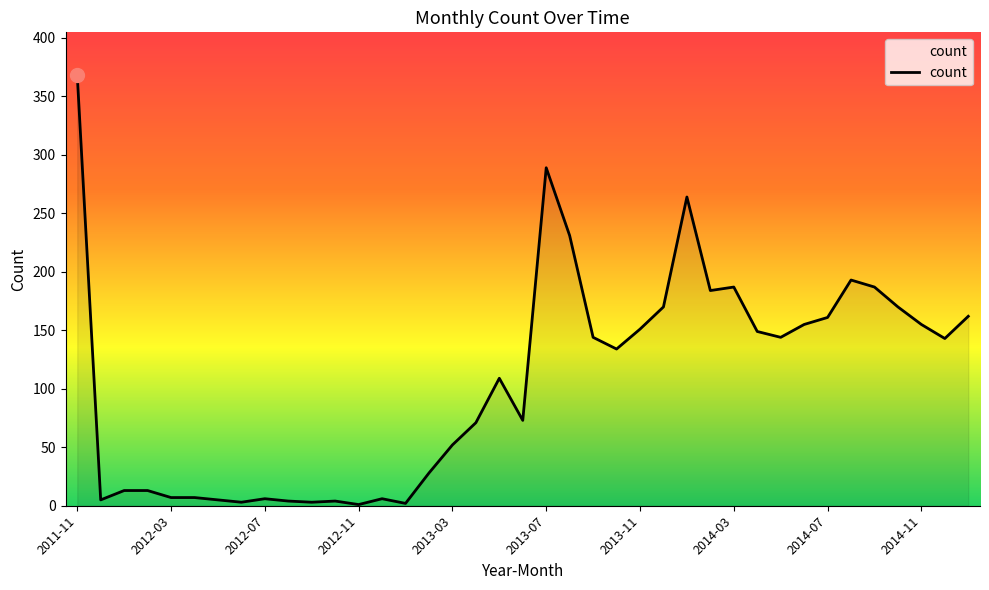

What is the difference between the maximum and minimum values?

367